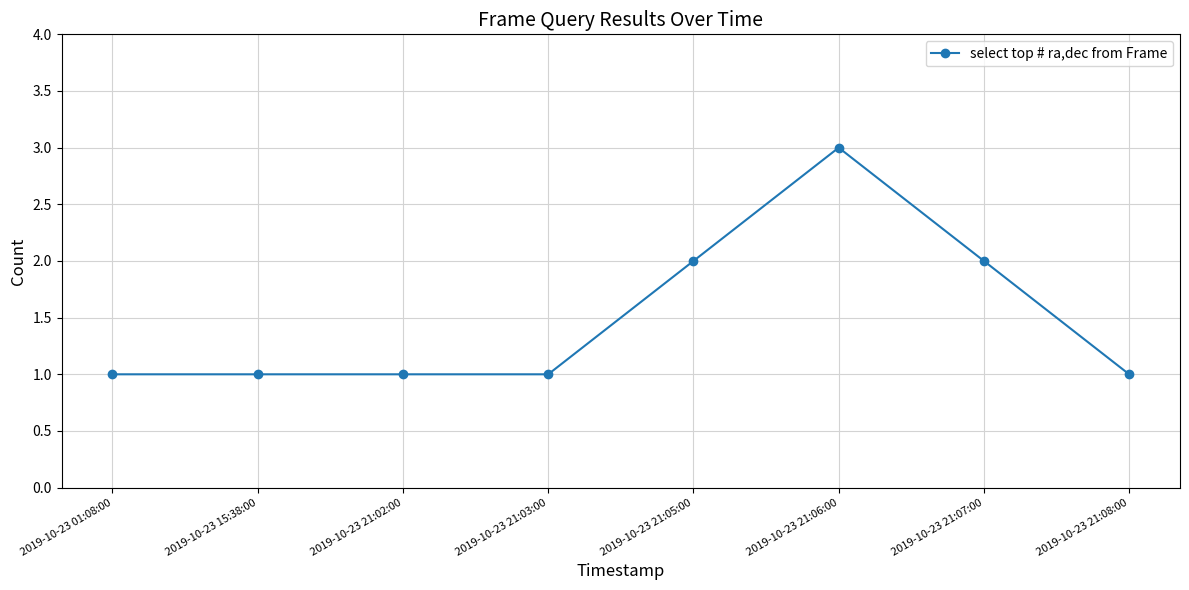

Which has a higher value, 2019-10-23 21:05:00 or 2019-10-23 21:06:00?

2019-10-23 21:06:00